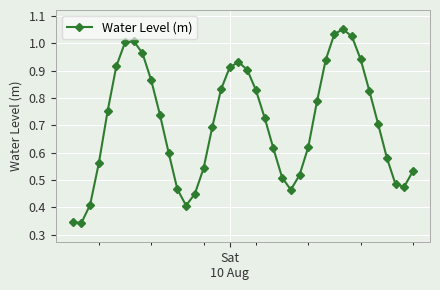

What is the sum of all values?

28.3